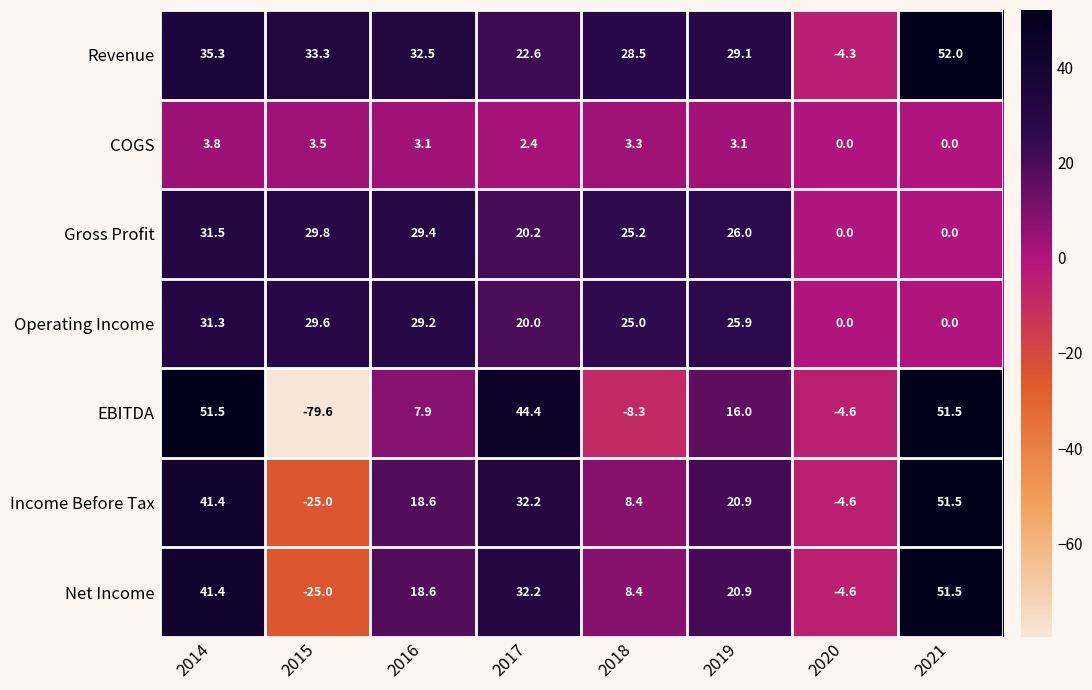

Rank the categories by Net Income value from lowest to highest.

2015, 2020, 2018, 2016, 2019, 2017, 2014, 2021